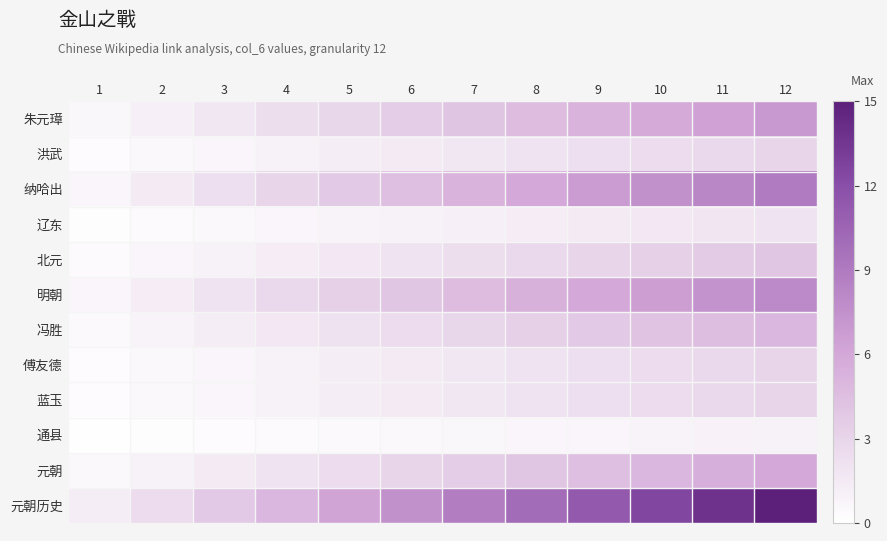

Reading left to right, transcribe all the data shown in this chart.

朱元璋: 1=0.6	2=1.2	3=1.8	4=2.3	5=2.9	6=3.5	7=4.1	8=4.7	9=5.2	10=5.8	11=6.4	12=7.0
洪武: 1=0.2	2=0.5	3=0.8	4=1.0	5=1.2	6=1.5	7=1.8	8=2.0	9=2.2	10=2.5	11=2.8	12=3.0
纳哈出: 1=0.8	2=1.5	3=2.2	4=3.0	5=3.8	6=4.5	7=5.2	8=6.0	9=6.8	10=7.5	11=8.2	12=9.0
辽东: 1=0.2	2=0.3	3=0.5	4=0.7	5=0.8	6=1.0	7=1.2	8=1.3	9=1.5	10=1.7	11=1.8	12=2.0
北元: 1=0.3	2=0.7	3=1.0	4=1.3	5=1.7	6=2.0	7=2.3	8=2.7	9=3.0	10=3.3	11=3.7	12=4.0
明朝: 1=0.7	2=1.3	3=2.0	4=2.7	5=3.3	6=4.0	7=4.7	8=5.3	9=6.0	10=6.7	11=7.3	12=8.0
冯胜: 1=0.4	2=0.8	3=1.2	4=1.7	5=2.1	6=2.5	7=2.9	8=3.3	9=3.8	10=4.2	11=4.6	12=5.0
傅友德: 1=0.2	2=0.5	3=0.8	4=1.0	5=1.2	6=1.5	7=1.8	8=2.0	9=2.2	10=2.5	11=2.8	12=3.0
蓝玉: 1=0.2	2=0.5	3=0.8	4=1.0	5=1.2	6=1.5	7=1.8	8=2.0	9=2.2	10=2.5	11=2.8	12=3.0
通县: 1=0.1	2=0.2	3=0.2	4=0.3	5=0.4	6=0.5	7=0.6	8=0.7	9=0.8	10=0.8	11=0.9	12=1.0
元朝: 1=0.5	2=1.0	3=1.5	4=2.0	5=2.5	6=3.0	7=3.5	8=4.0	9=4.5	10=5.0	11=5.5	12=6.0
元朝历史: 1=1.2	2=2.5	3=3.8	4=5.0	5=6.2	6=7.5	7=8.8	8=10.0	9=11.2	10=12.5	11=13.8	12=15.0